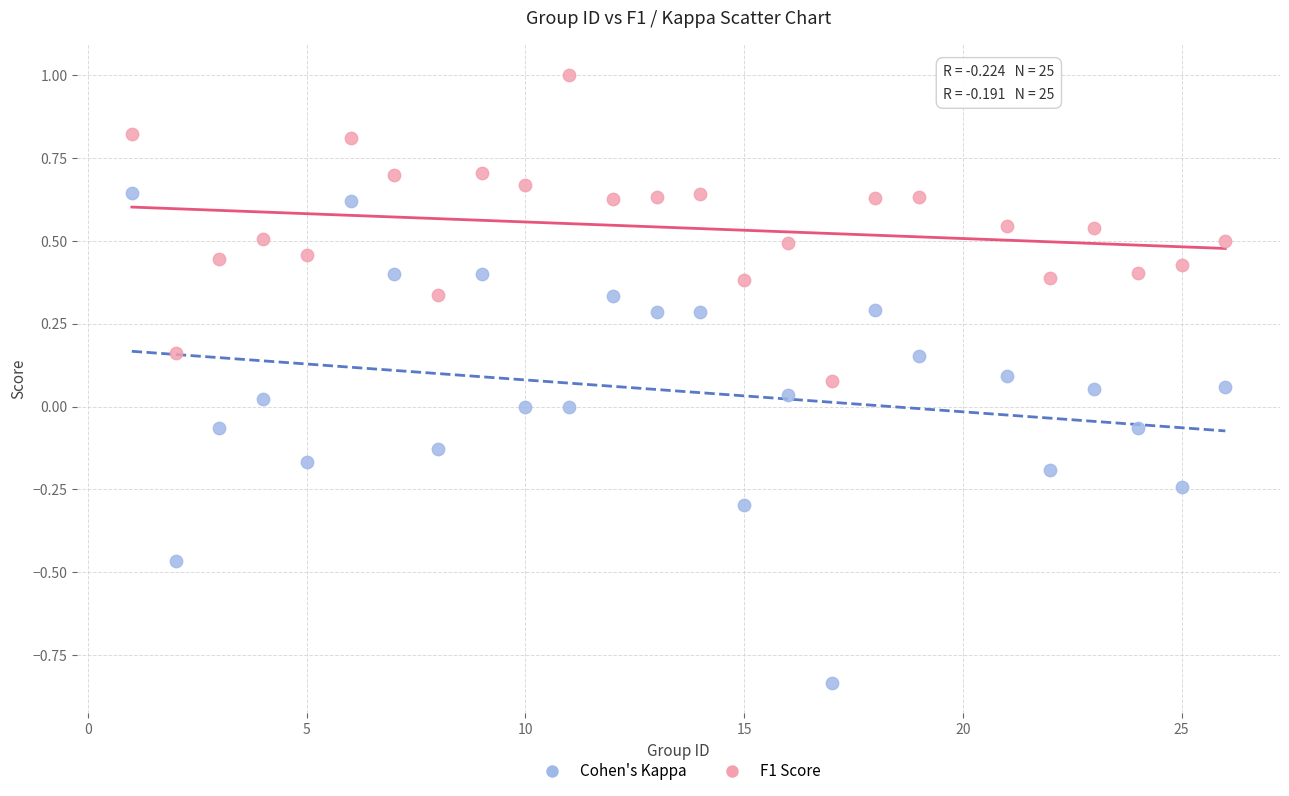

Which series reaches the maximum Y coordinate?

F1 Score